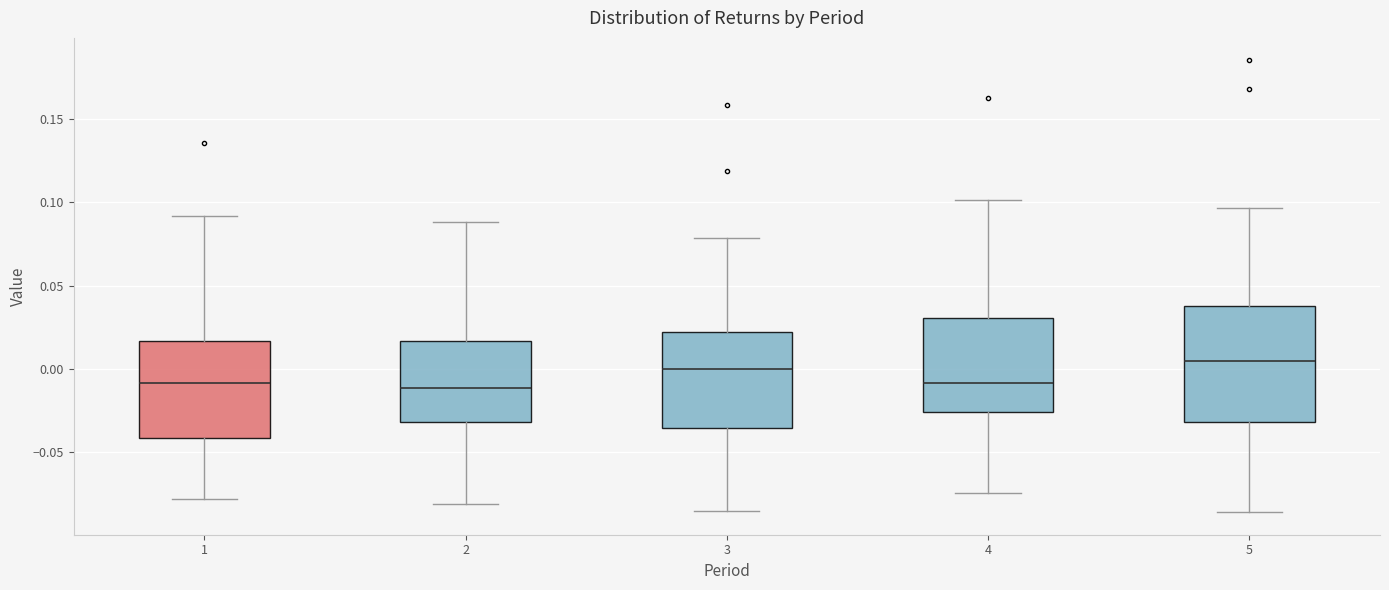

Where is the lower edge of the box at x = 5 on the y-axis? The values are not printed on the chart, so give them approximately, as read against the axis.

-0.030